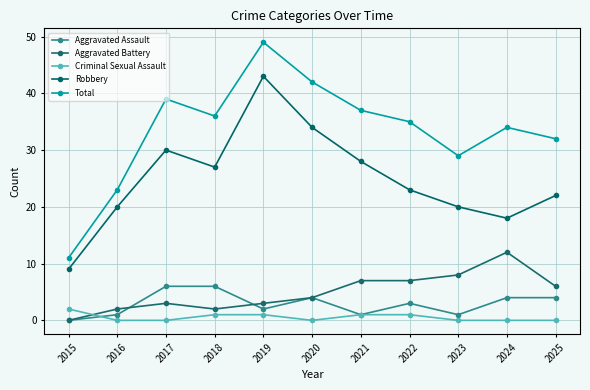

Which has a higher value, 2025 or 2018?

2018